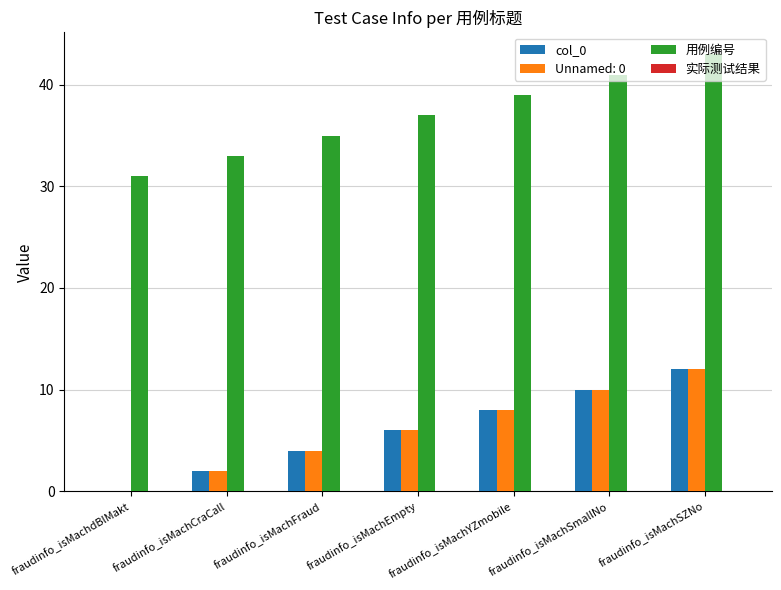

The Unnamed: 0 series shows 3 at fraudinfo_isMachYZmobile. True or false?

False